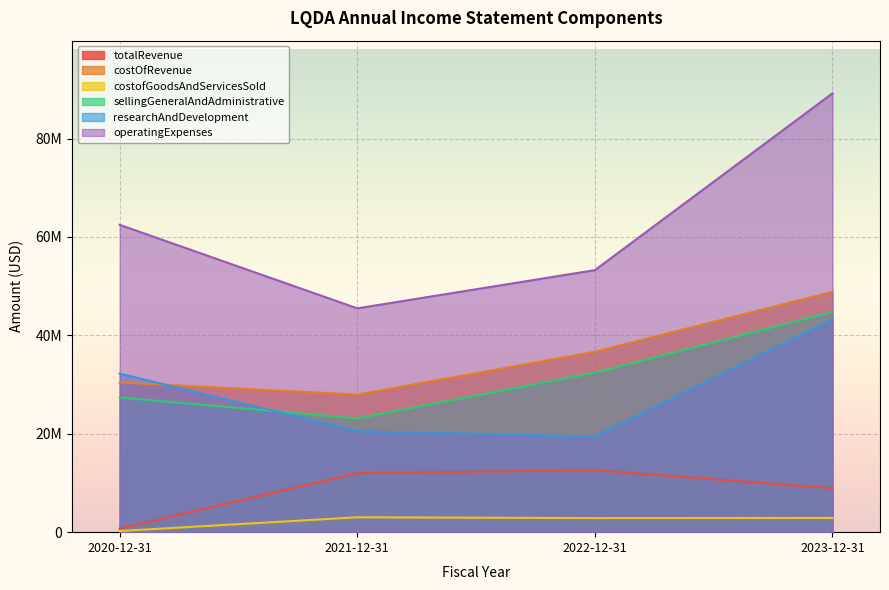

The value of costofGoodsAndServicesSold at 2023-12-31 is 4917525. True or false?

False